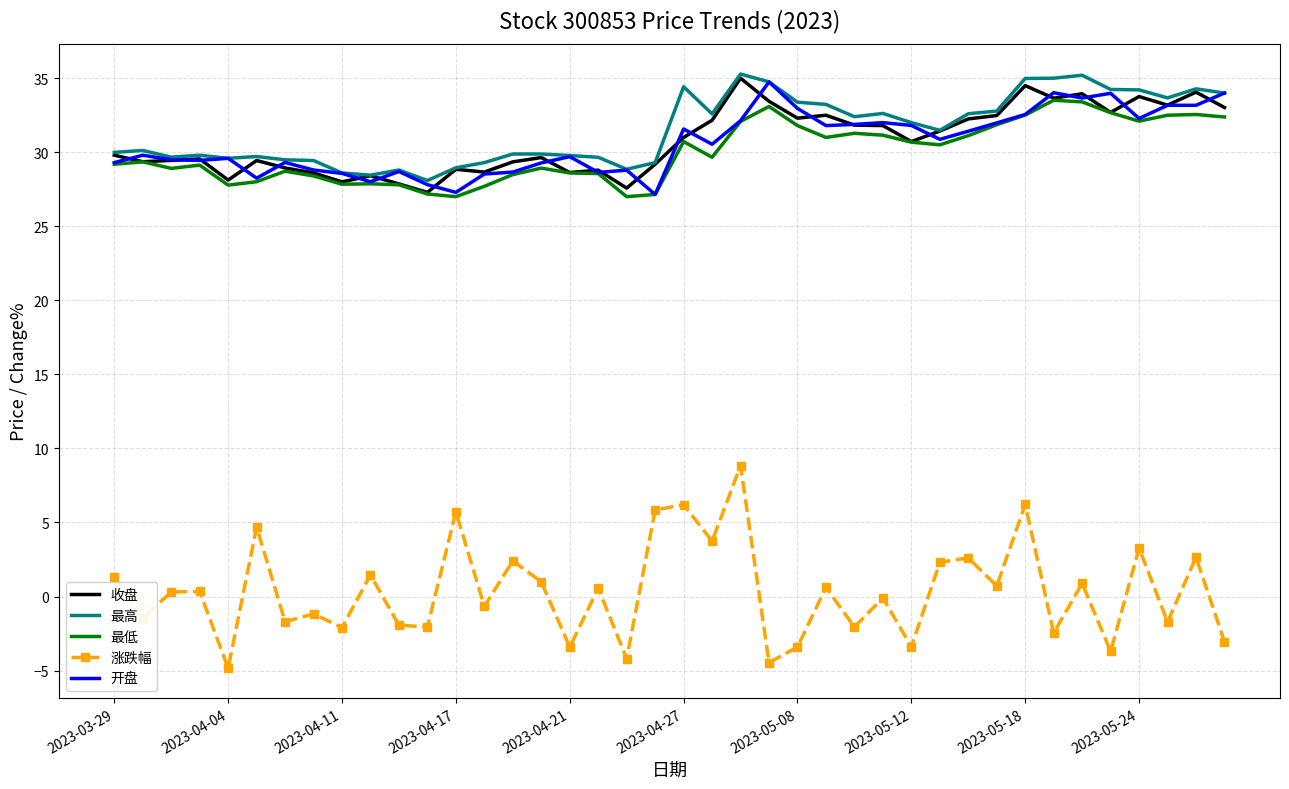

What is the maximum value for 最高?

35.3